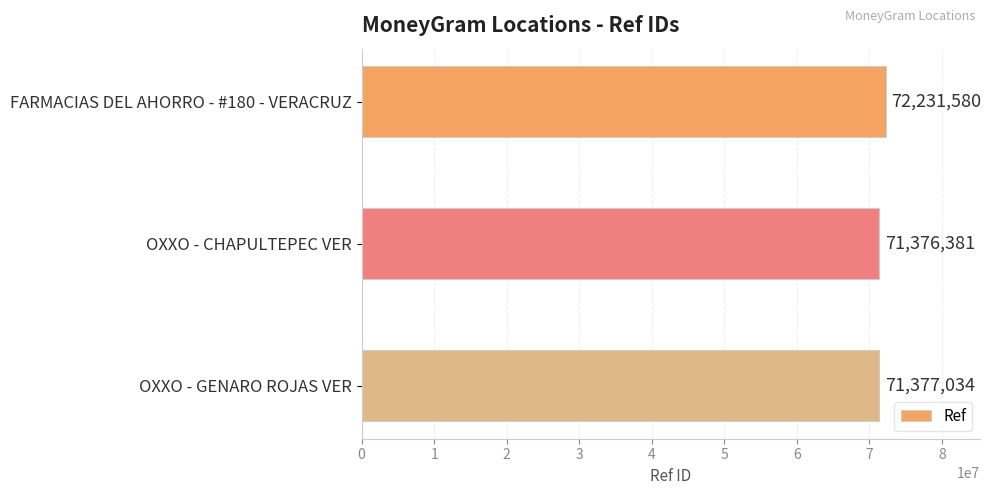

What is the label of the 3rd bar from the top?

OXXO - GENARO ROJAS VER